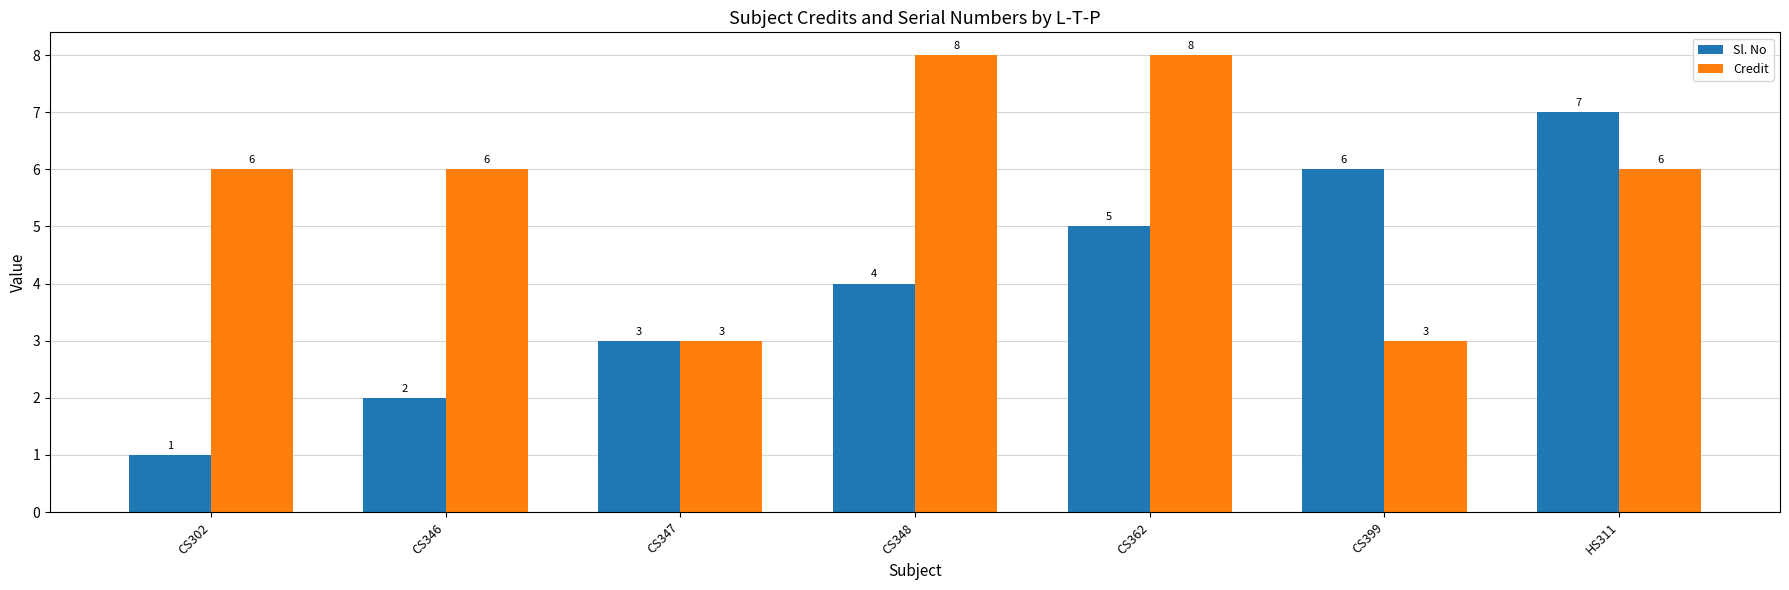

How many groups of bars are there?

7